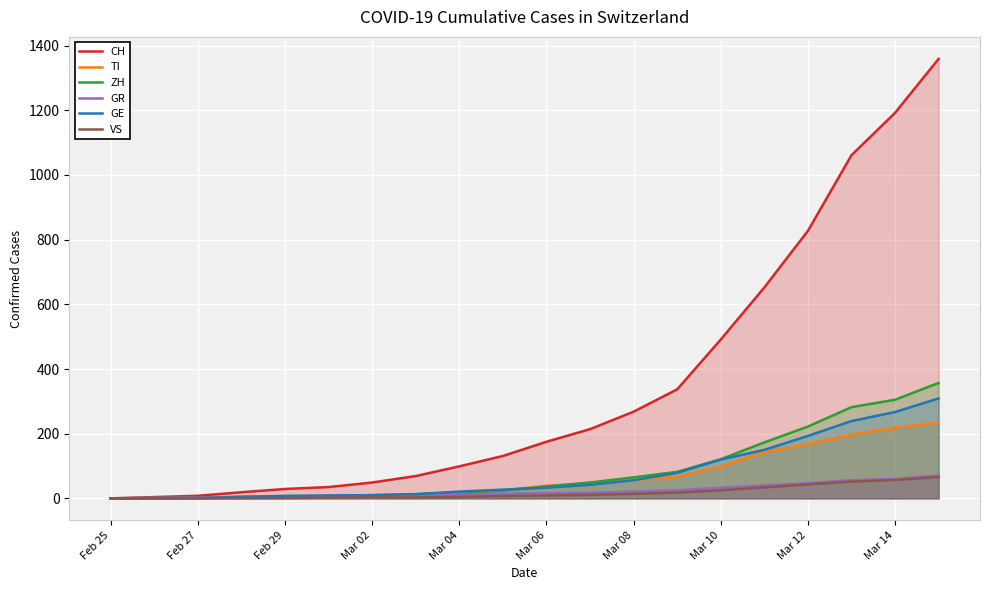

Which series has the largest range (max minus min)?

CH